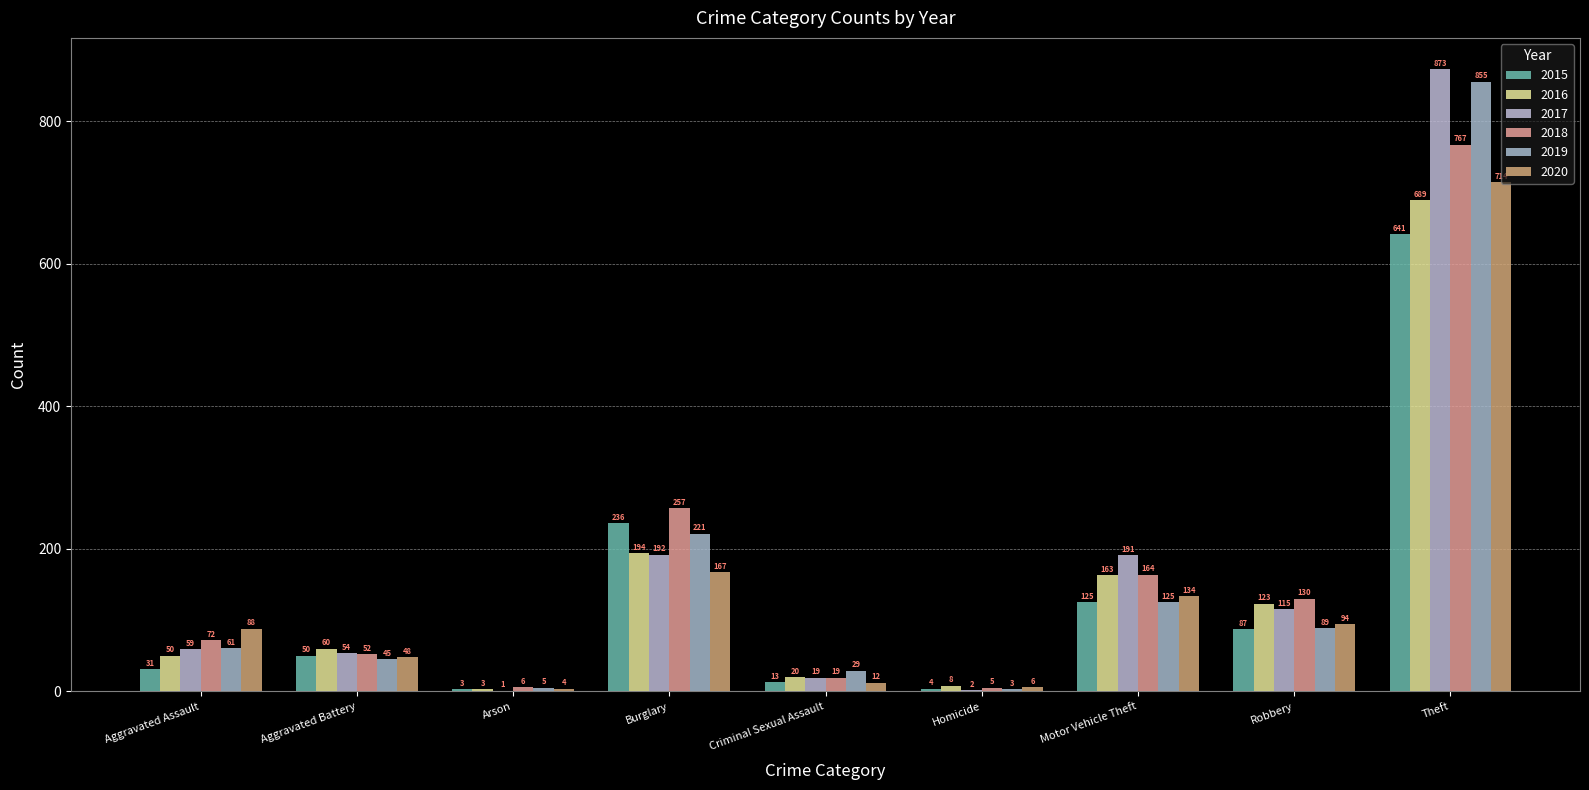

What position from the right is Homicide?

4